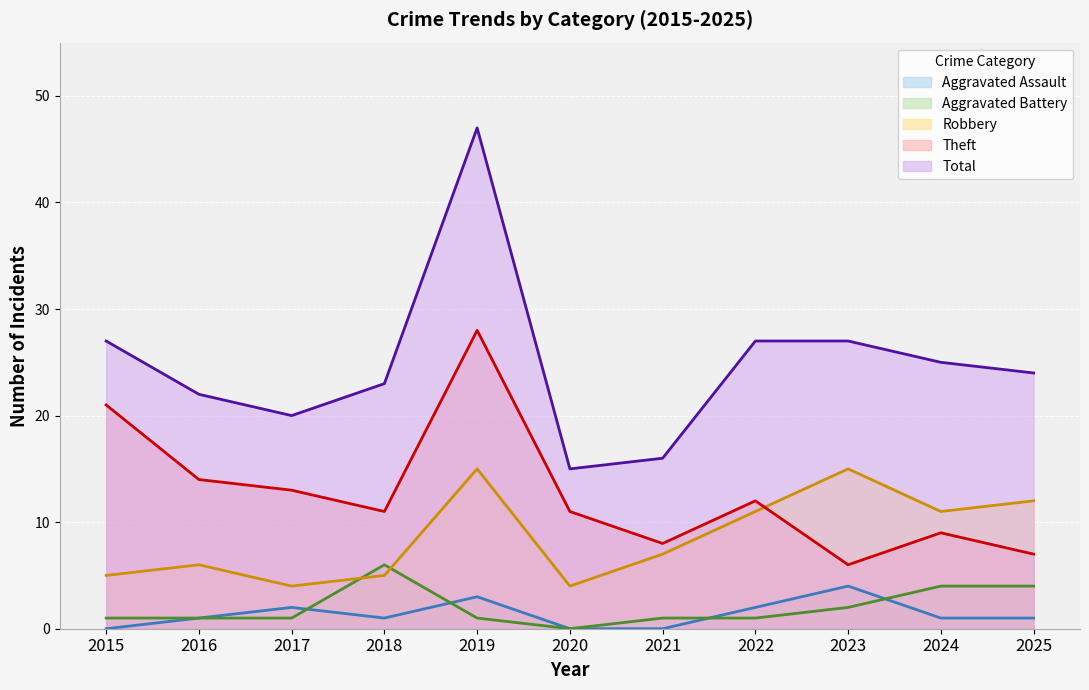

How many interior local peaks does the Theft series have?

3